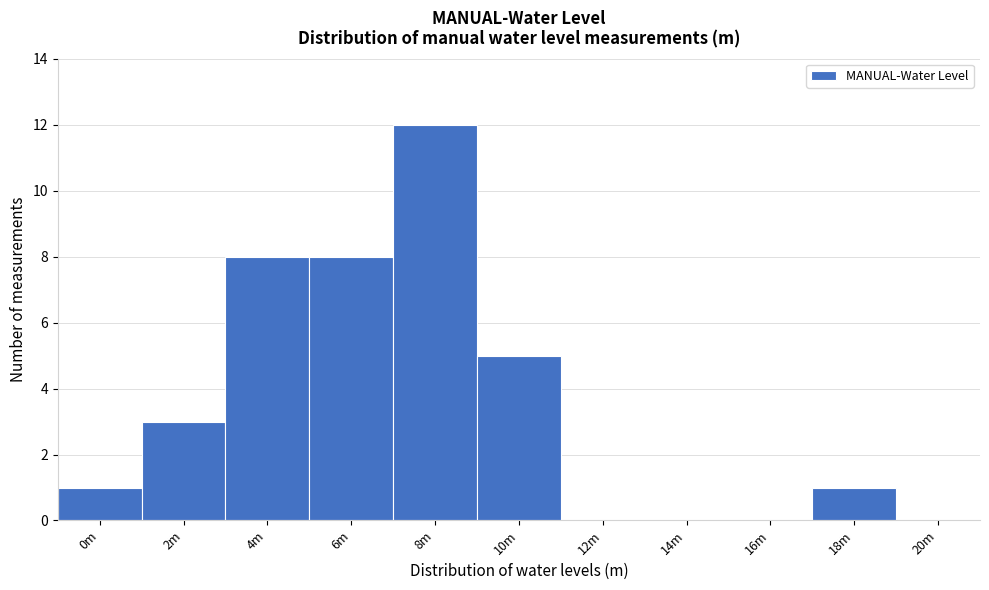

Reading right to left, transcribe all the data shown in this chart.

20m=0	18m=1	16m=0	14m=0	12m=0	10m=5	8m=12	6m=8	4m=8	2m=3	0m=1